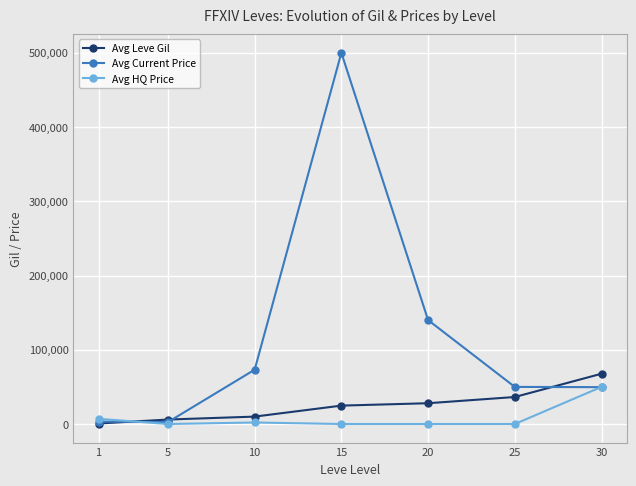

Does the chart have visible grid lines?

Yes